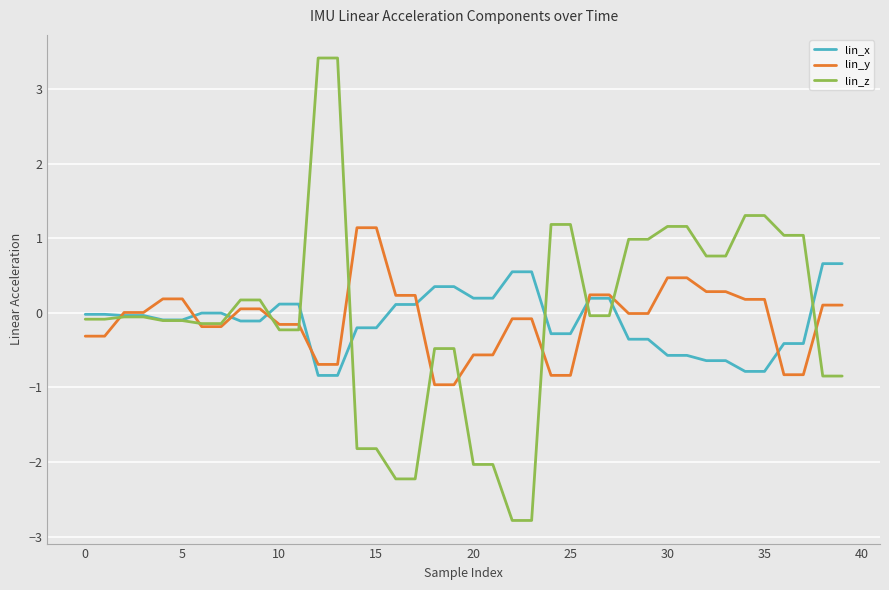

After their last crossing, which series has the higher values: lin_y or lin_x?

lin_x